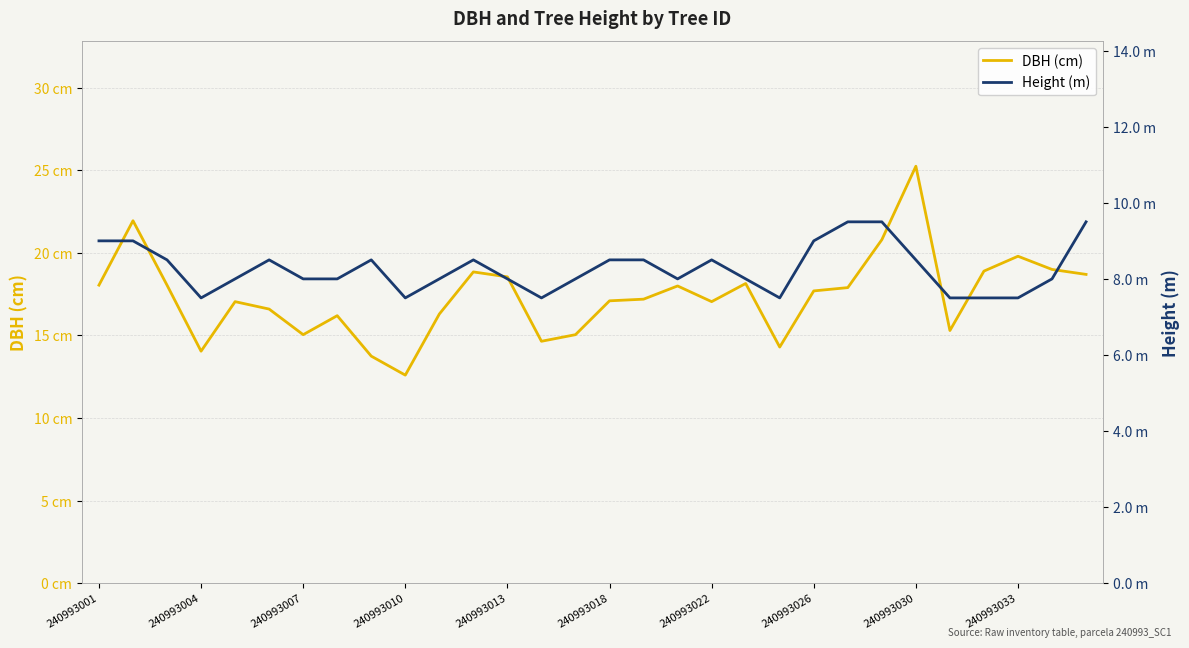

In Height (m), how many points are higher than both neighbors (excluding endpoints)?

4